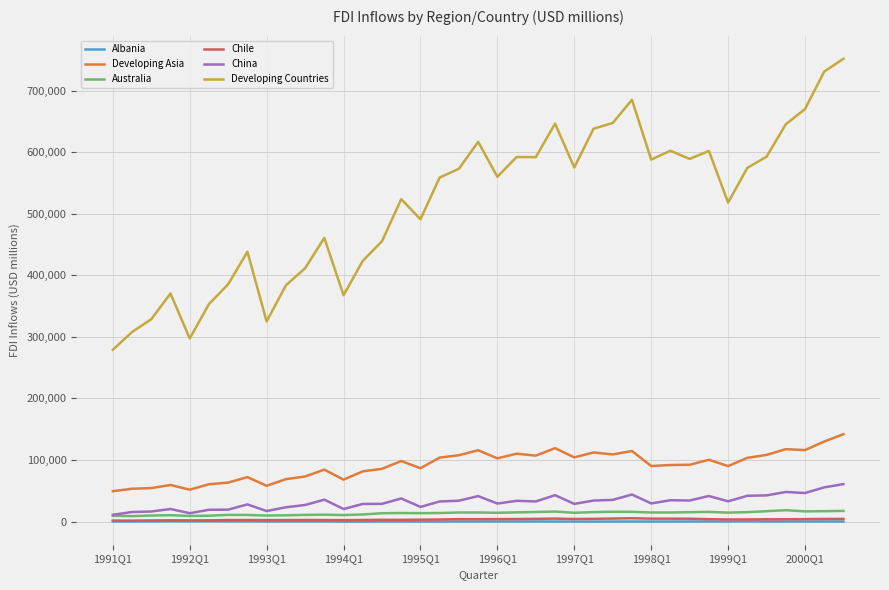

Which series has the largest total across all categories?

Developing Countries